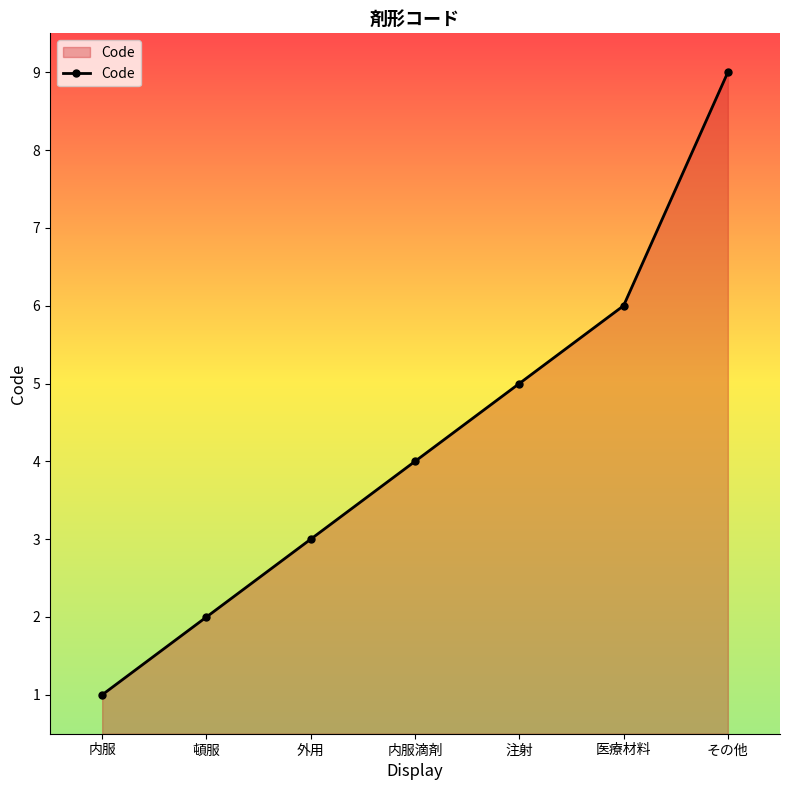

Between 外用 and 医療材料, which is larger?

医療材料